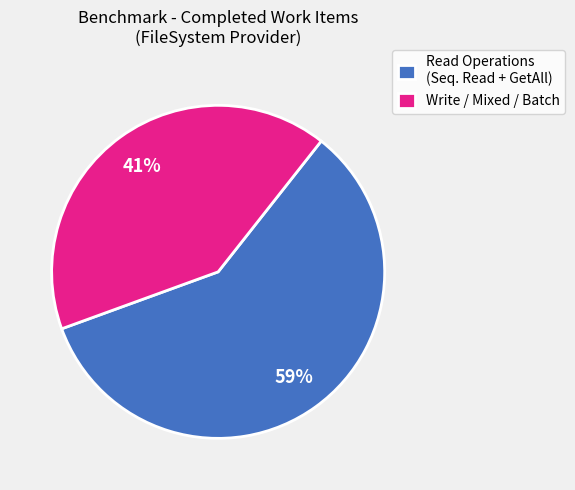

To the nearest percent, what is the average slice percentage?

50%